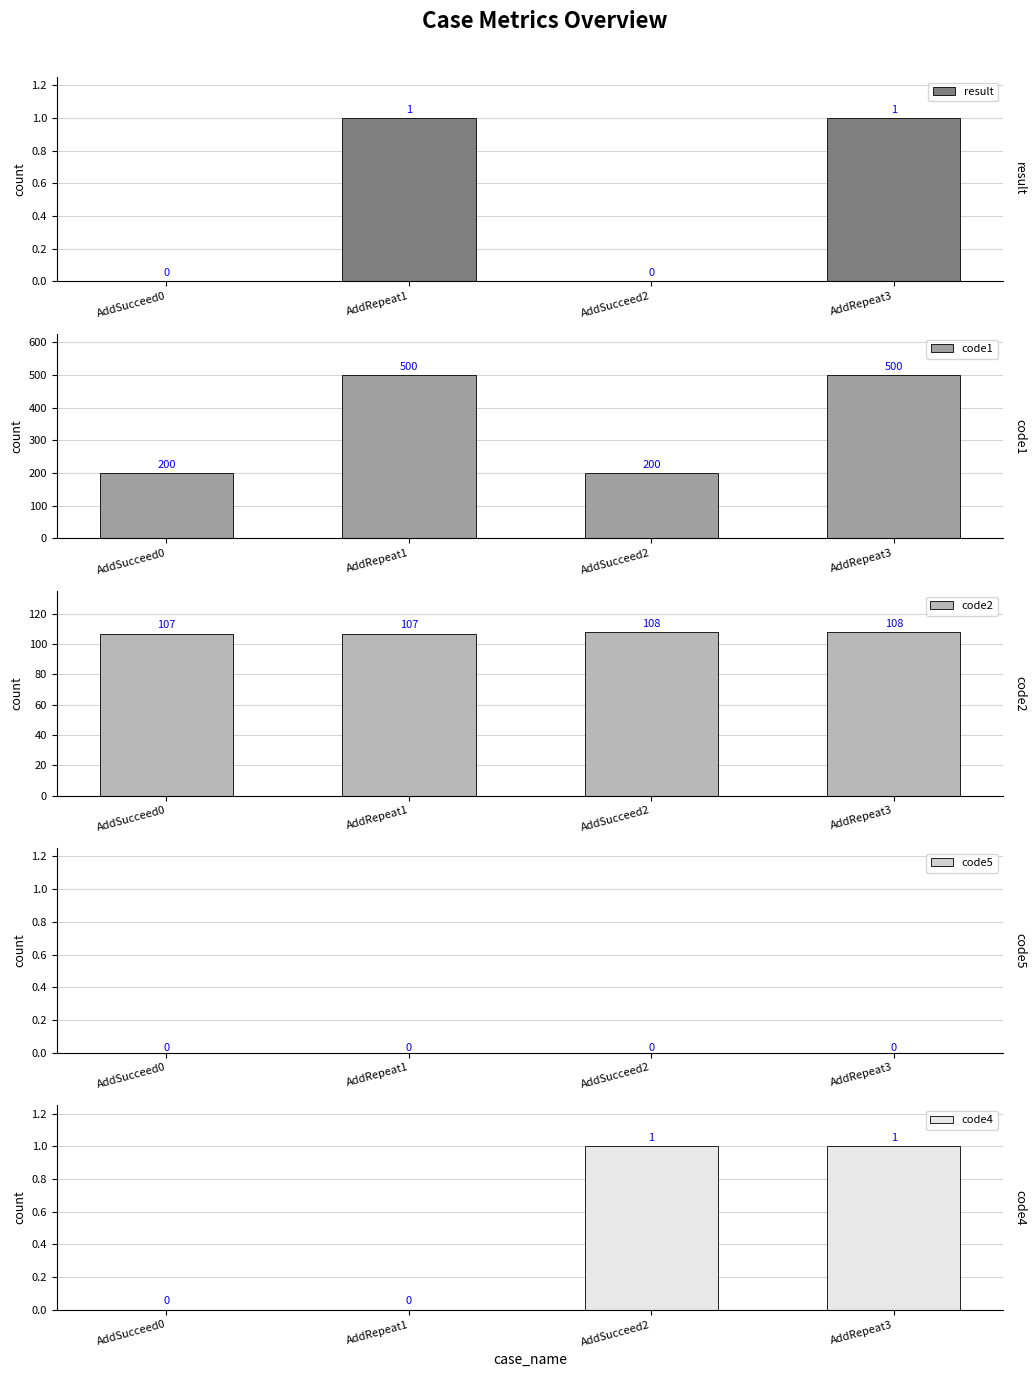

Between AddRepeat1 and AddSucceed2, which is larger?

AddRepeat1